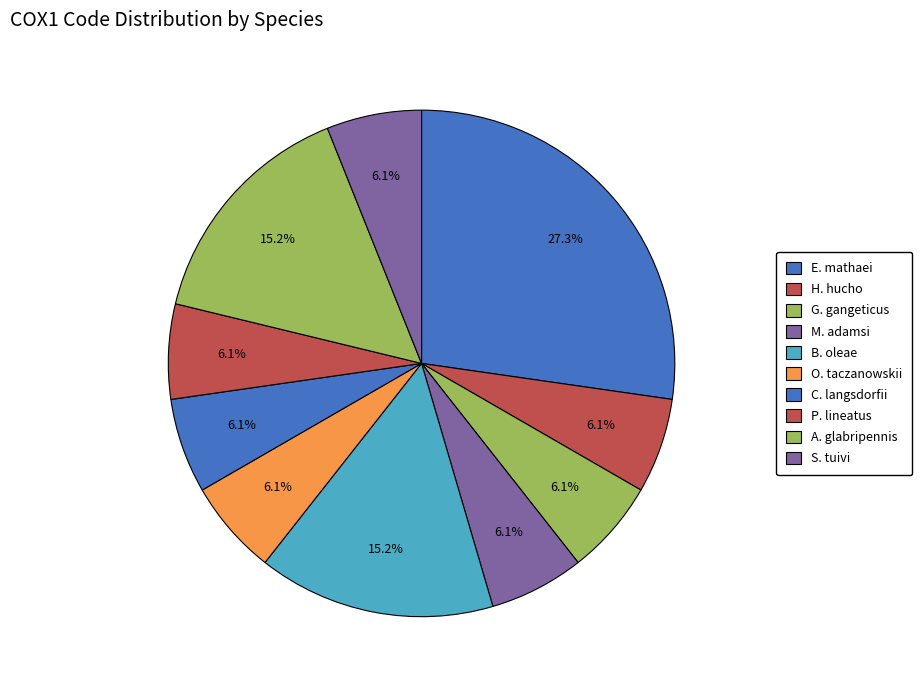

How many segments does this pie chart have?

10